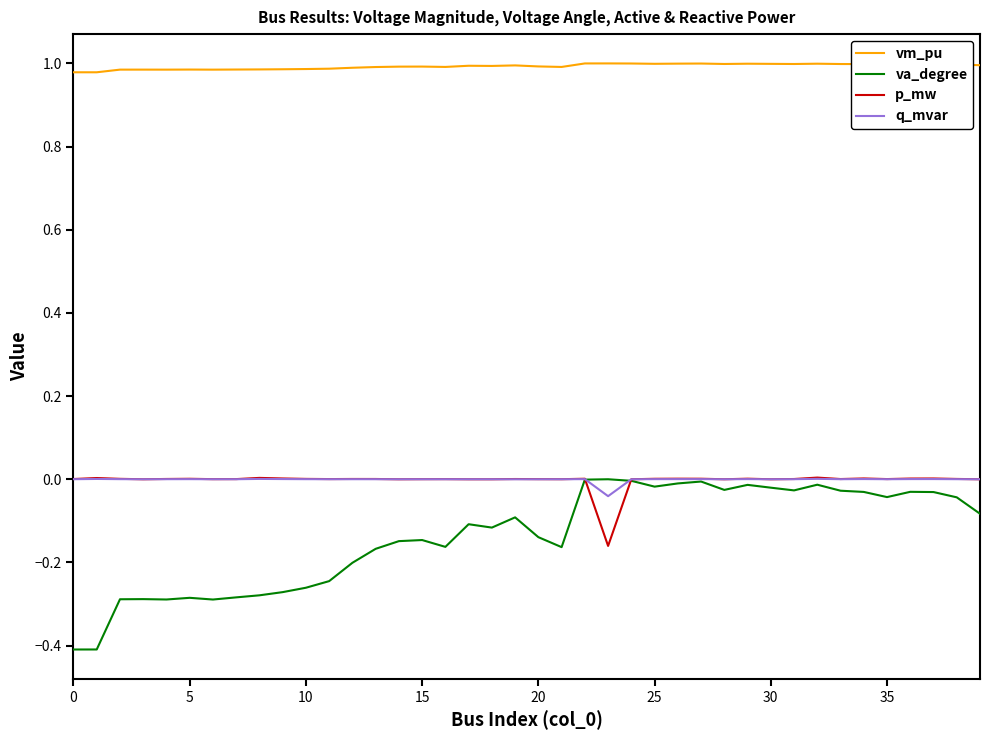

Which series has the largest total across all categories?

vm_pu